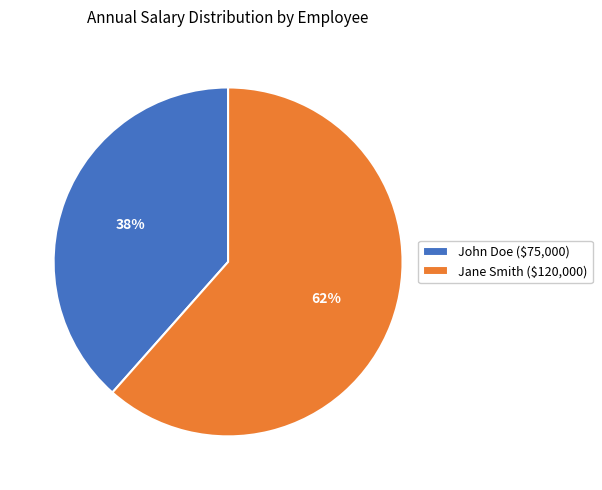

Which category accounts for the majority?

Jane Smith ($120,000)